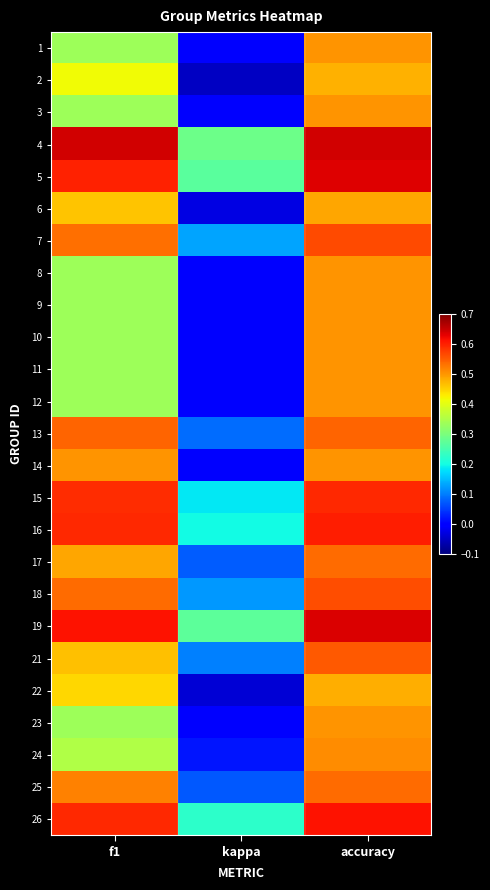

What is the smallest value displayed?

-0.1